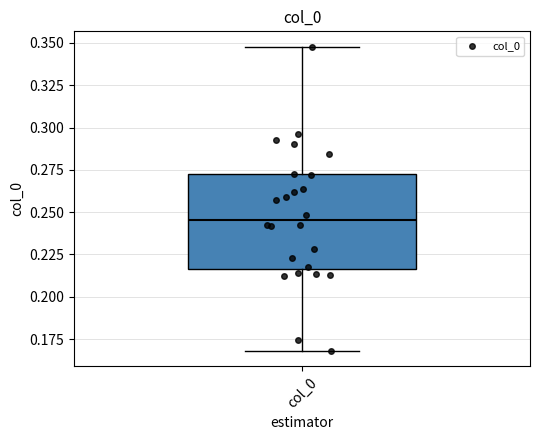

Where does the median line of the box for col_0 sit on the y-axis? The values are not printed on the chart, so give them approximately, as read against the axis.

0.245